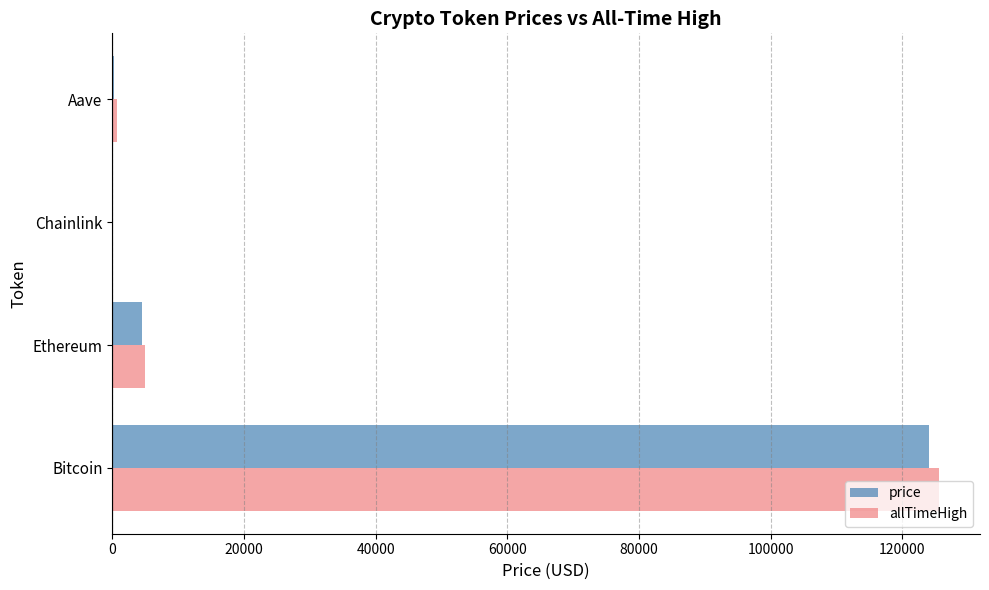

The allTimeHigh series shows 4946.1 at Ethereum. True or false?

True